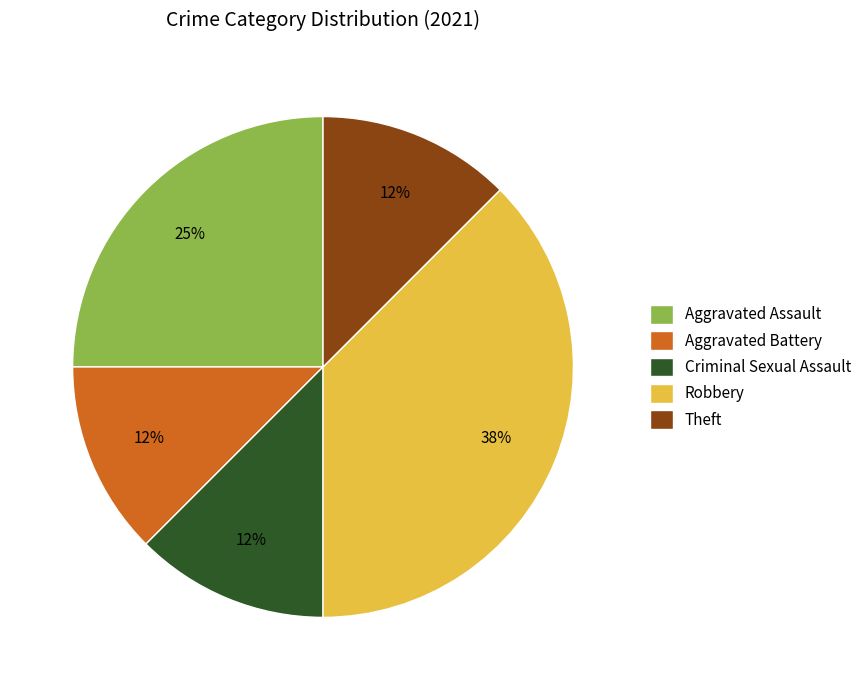

To the nearest percent, what is the average slice percentage?

20%